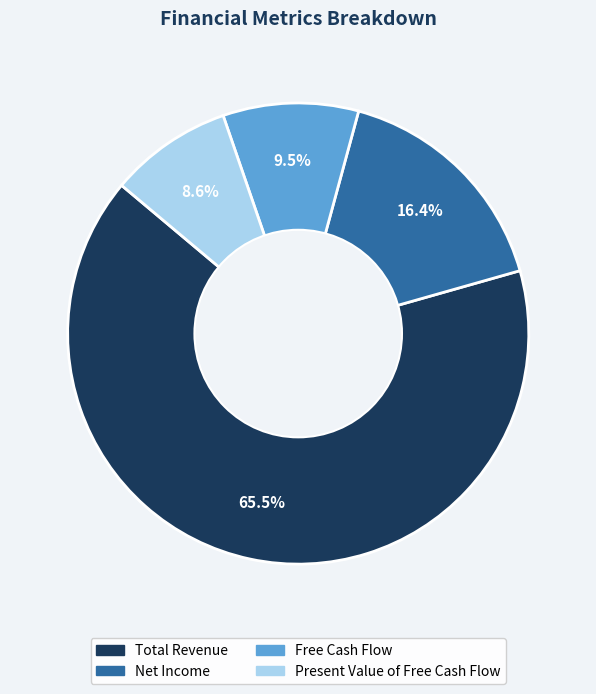

Does any single category account for the majority?

Yes